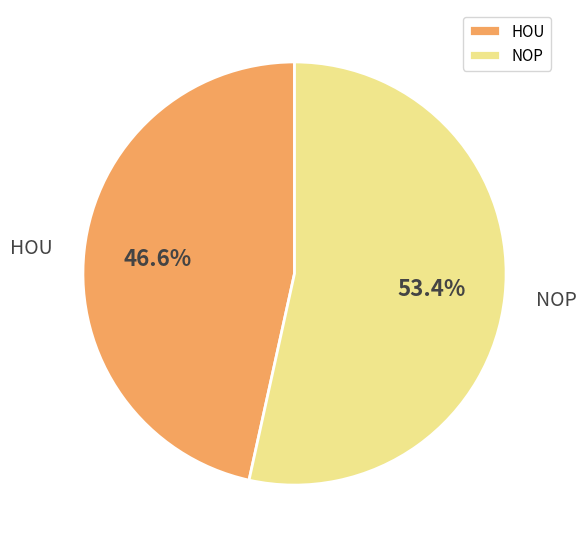

The NOP slice represents 53% of the pie. True or false?

True